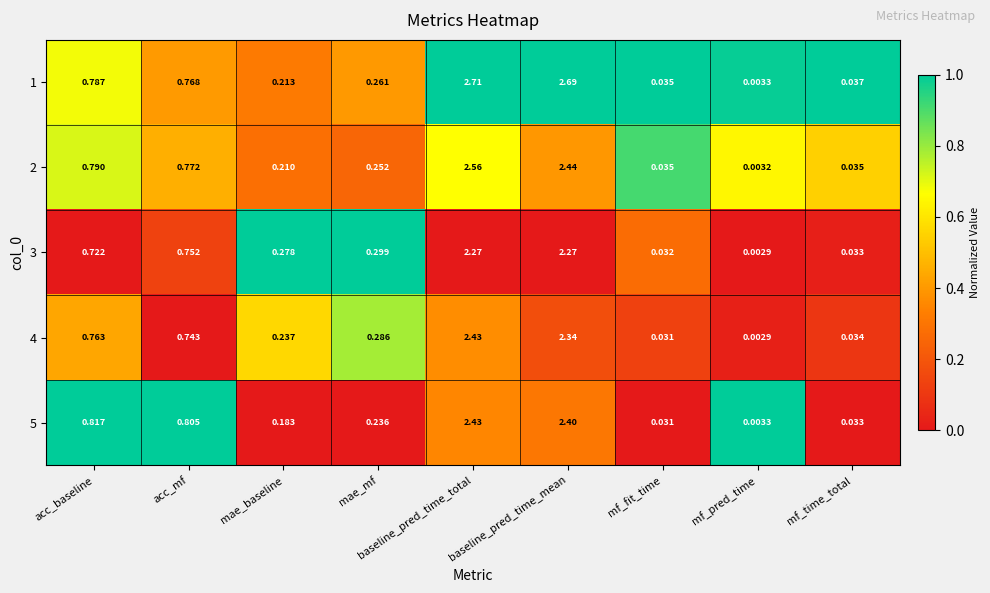

At which category is the sum across all series the highest?

baseline_pred_time_total